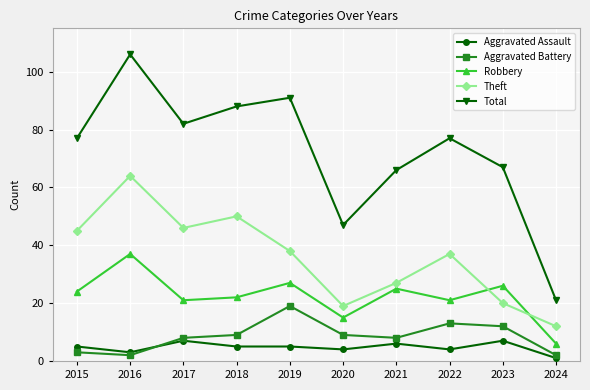

True or false: Theft and Aggravated Battery intersect in this chart.

False